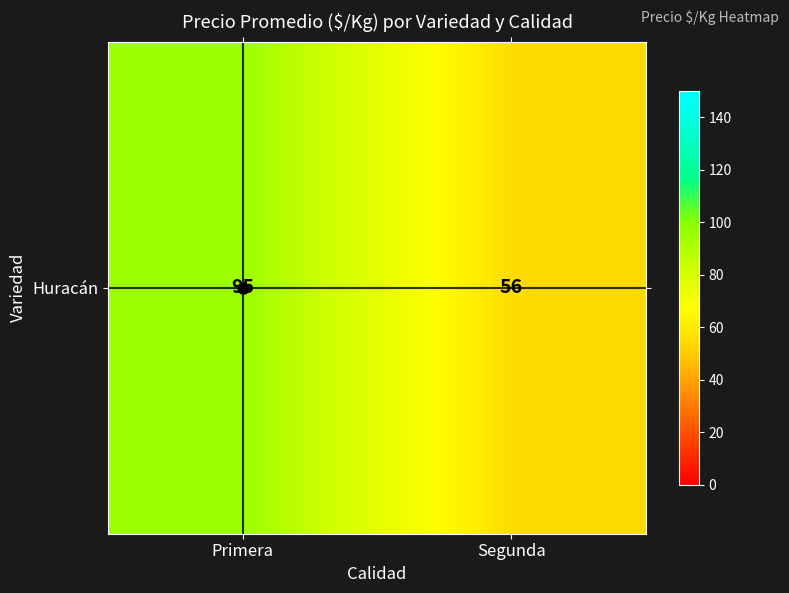

What is the difference between the values at Segunda and Primera?

39.8